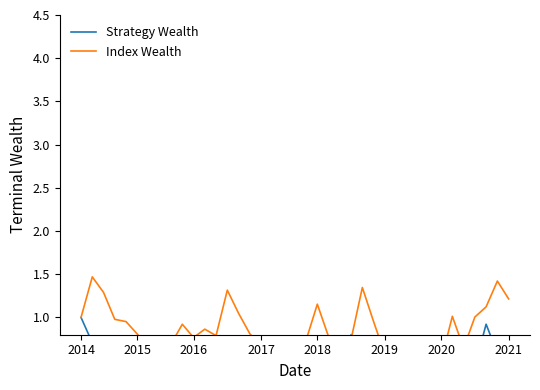

What is the difference between the maximum and minimum values in the Strategy Wealth series?

1.7